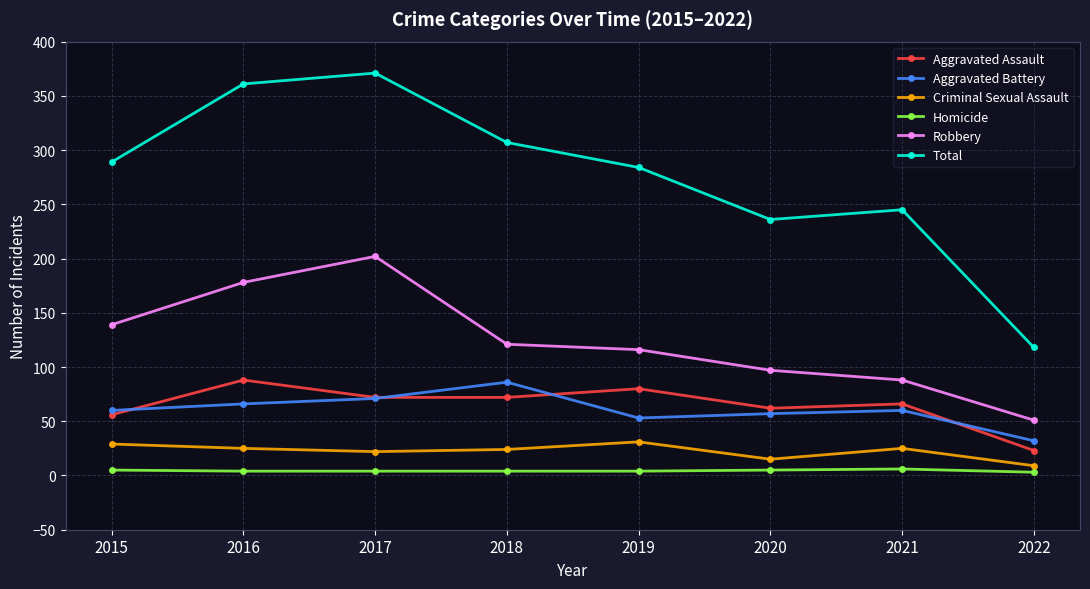

How many data points in Aggravated Assault are less than 72?

4